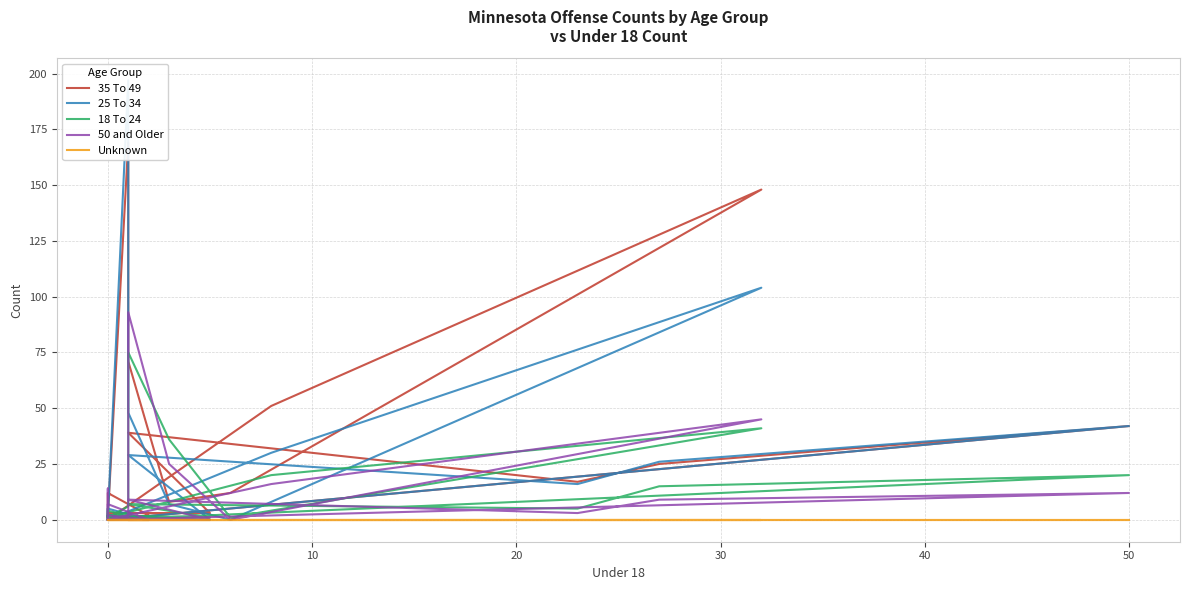

What is the difference between the maximum and minimum values in the 50 and Older series?

93